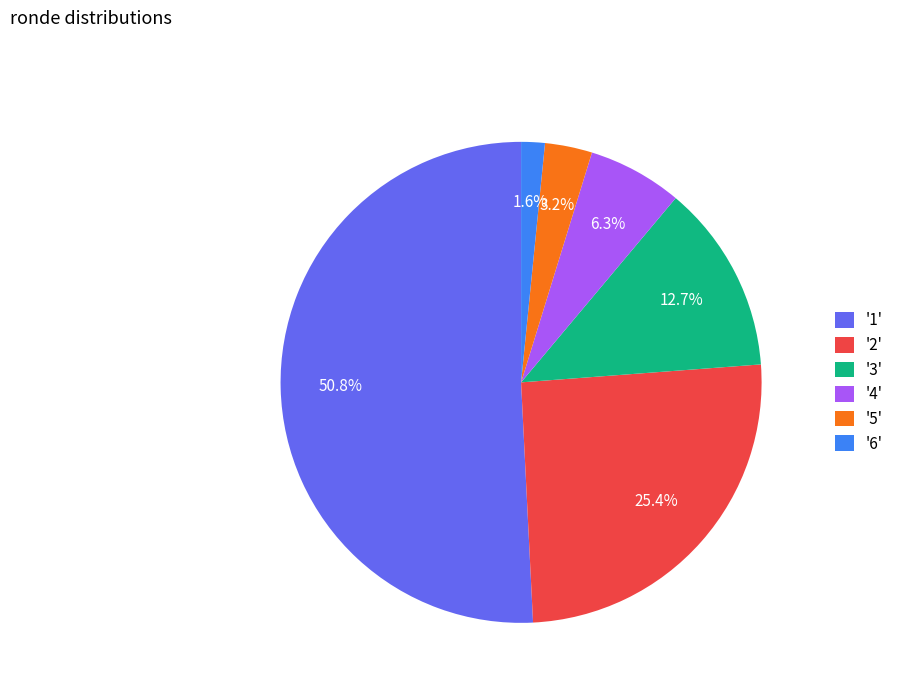

Between '2' and '6', which is larger?

'2'